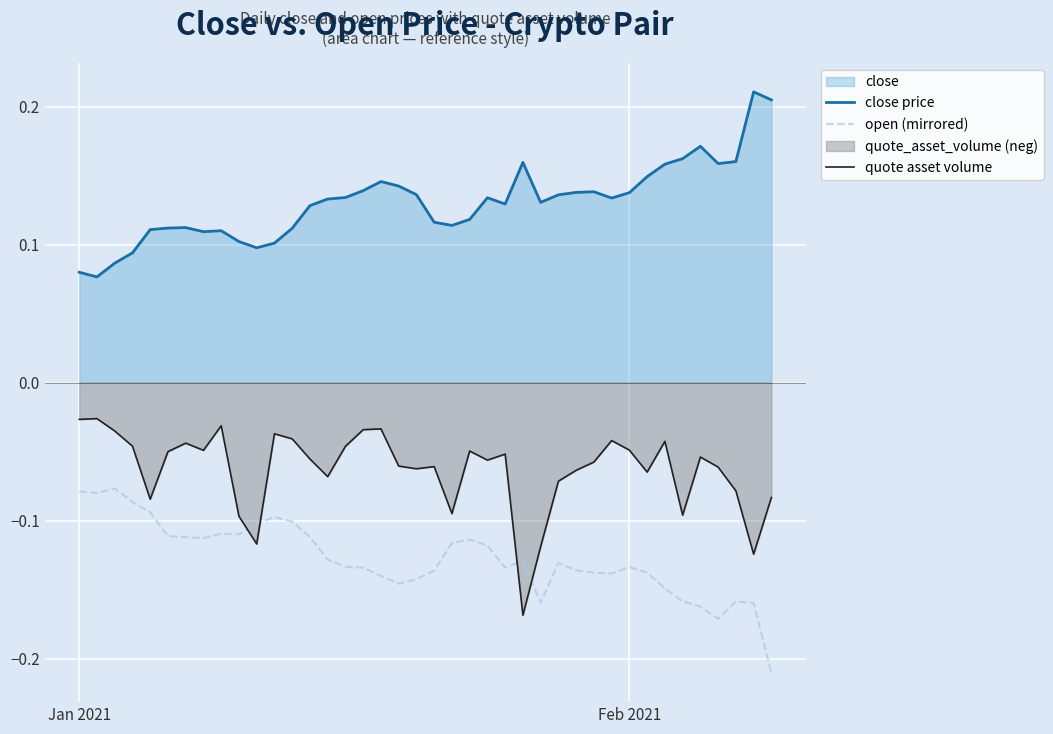

True or false: quote asset volume and close price cross at least once.

False